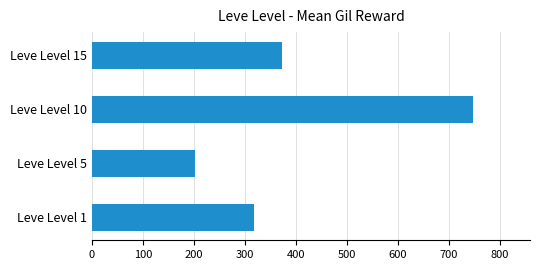

Where is the data nearest to the value 474?

Leve Level 15